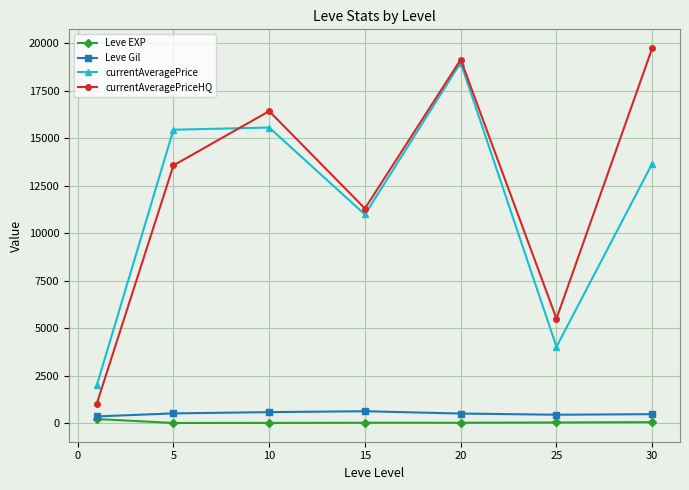

True or false: Leve EXP and currentAveragePriceHQ cross at least once.

False